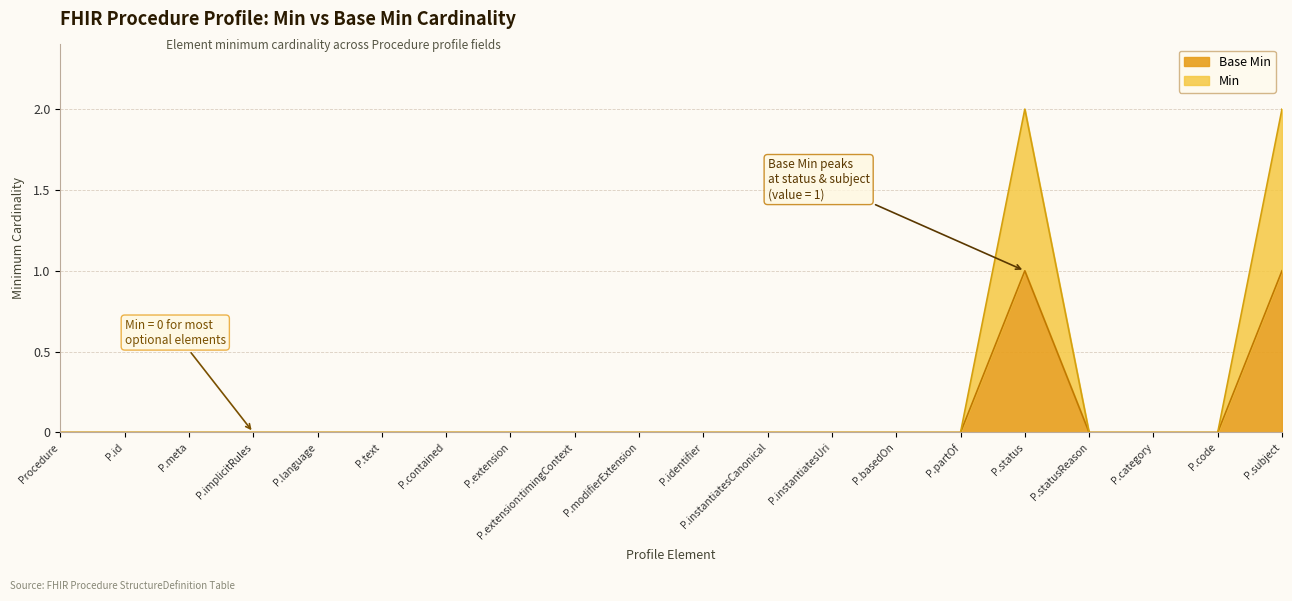

What is the maximum value shown in the chart?

2